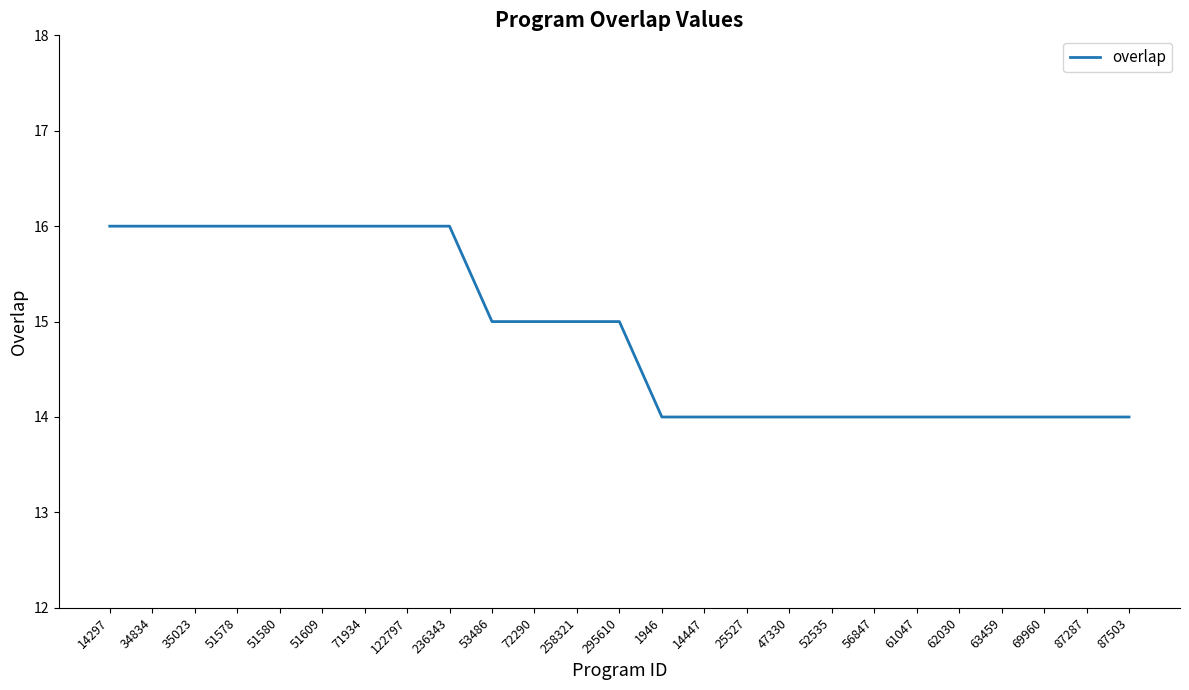

Is it true that the value at 63459 is 14?

True